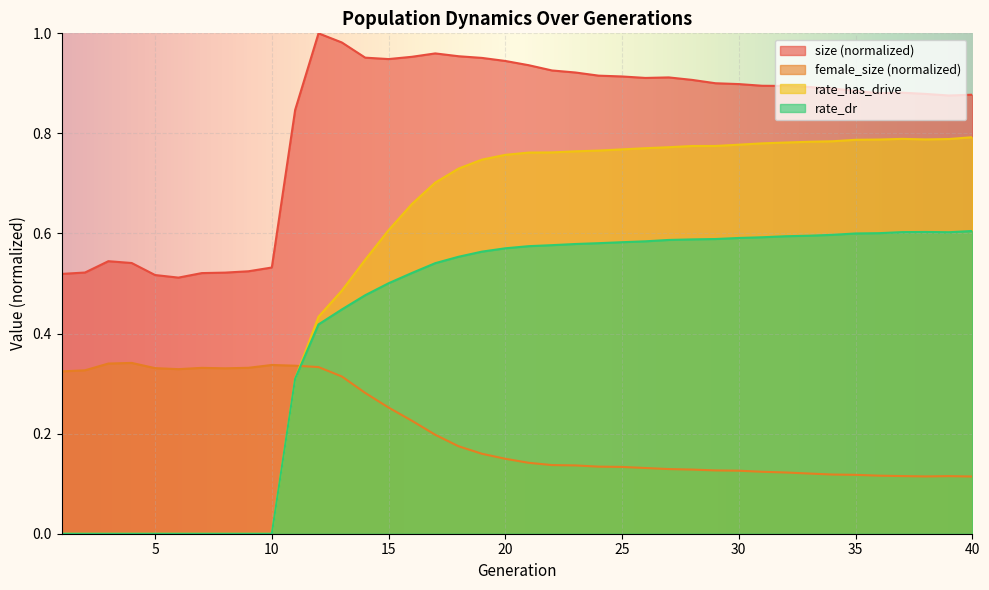

At which category does the chart reach its minimum across all series?

1